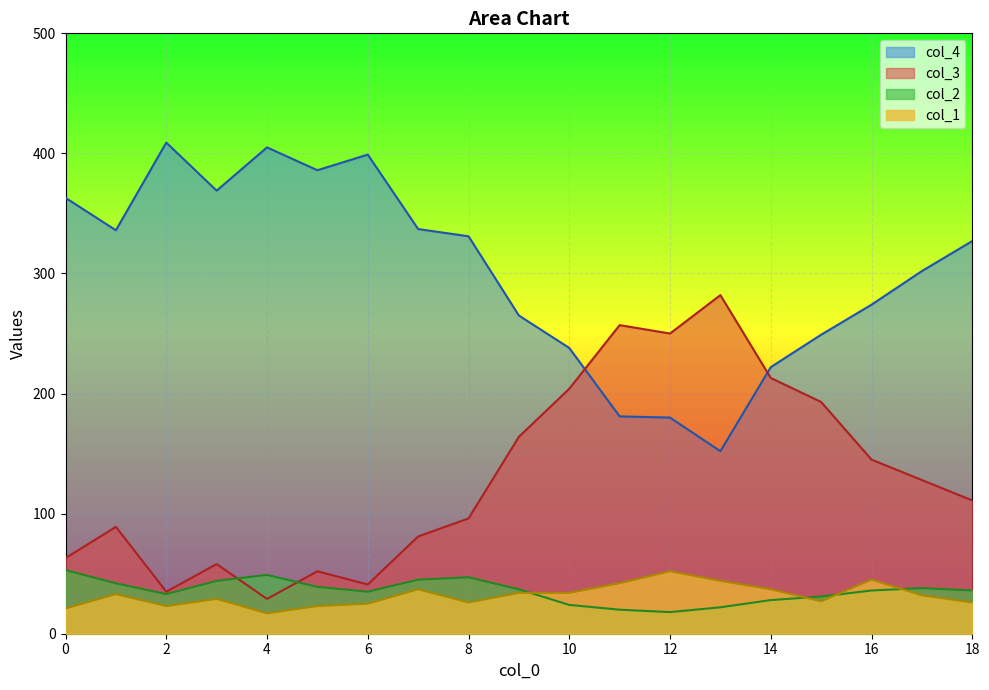

Count the number of categories in the chart.

19